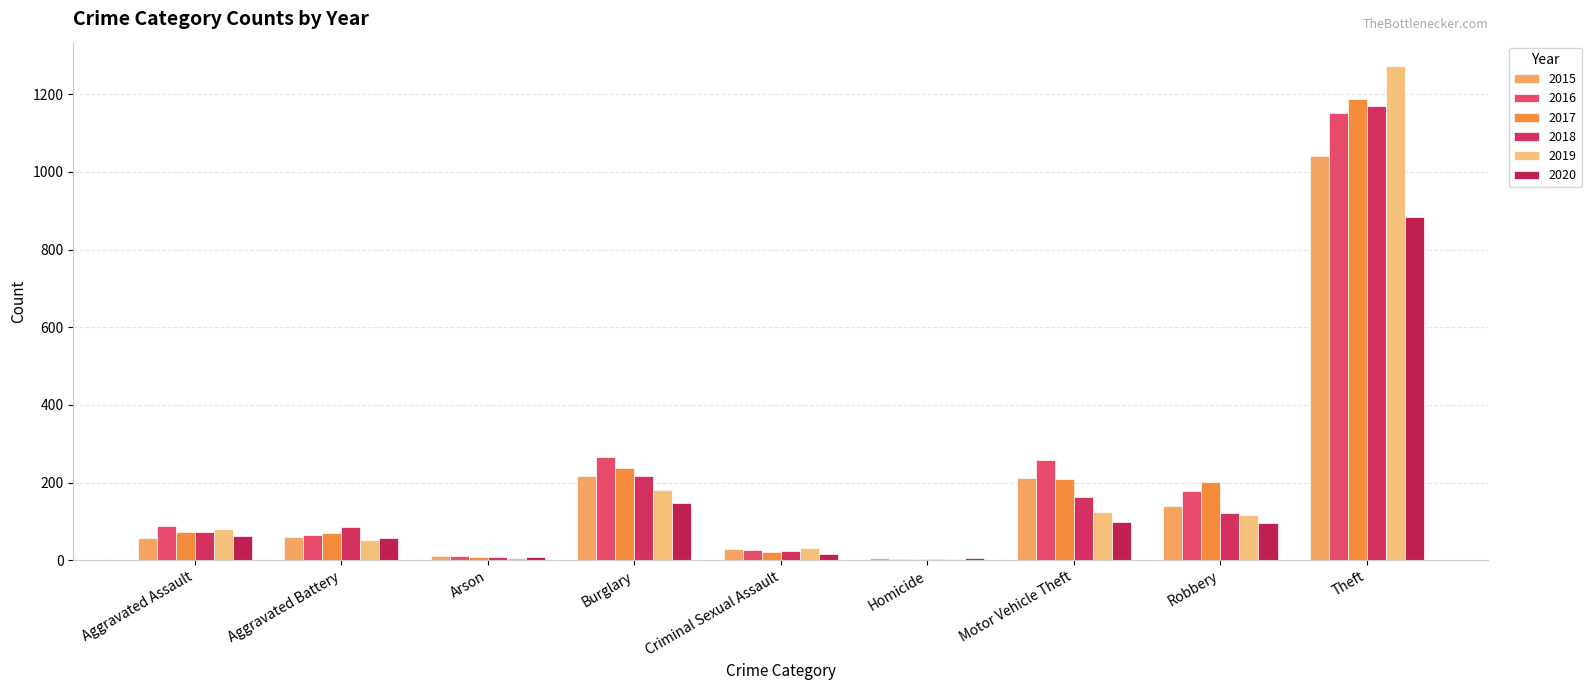

Is it true that 2019 equals 31 at Criminal Sexual Assault?

True